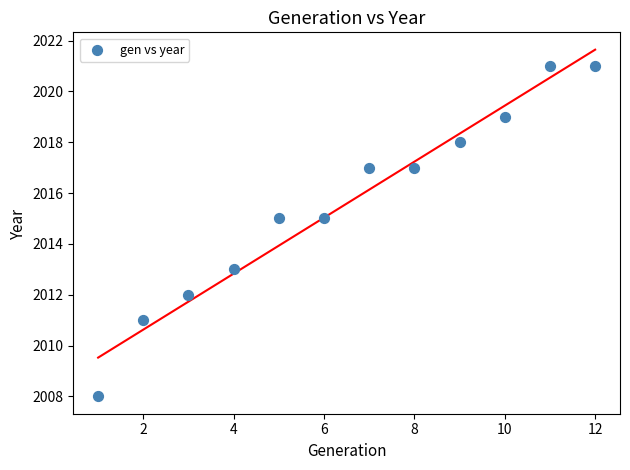

What is the average X value?

6